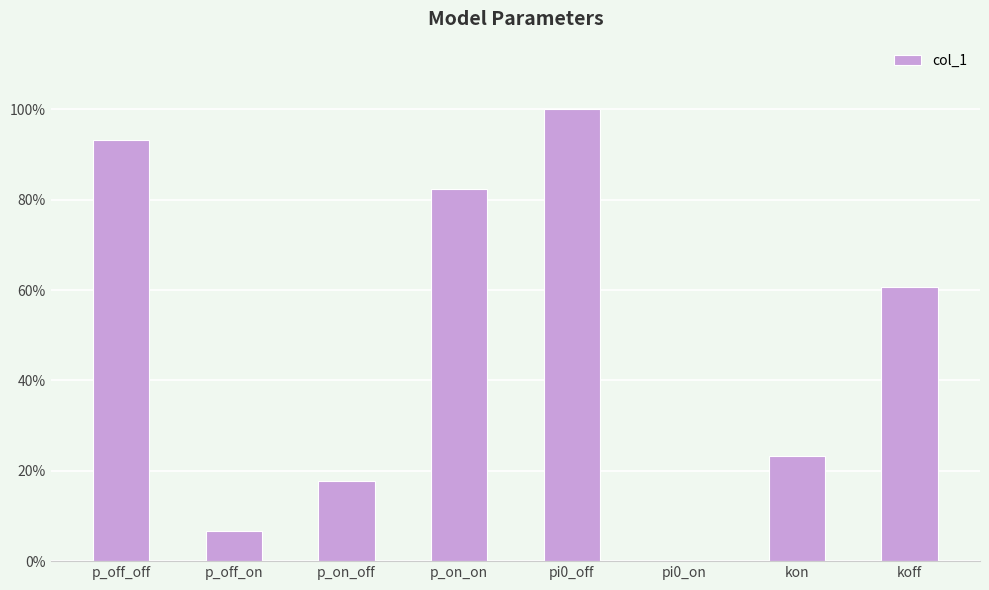

What position from the left is p_on_on?

4